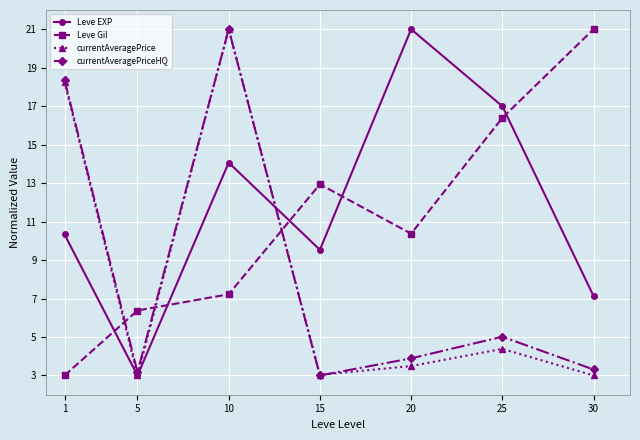

What is the value of the Leve Gil point at the 1st from the left?

3.0